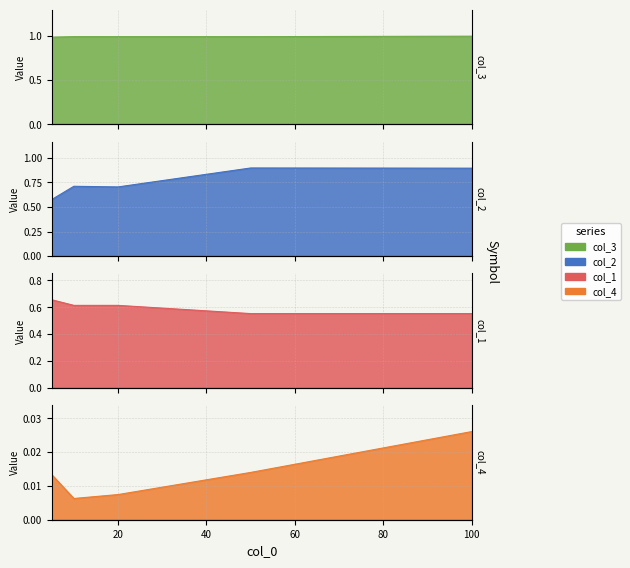

What are all the series names shown in the legend?

col_2, col_4, col_1, col_3